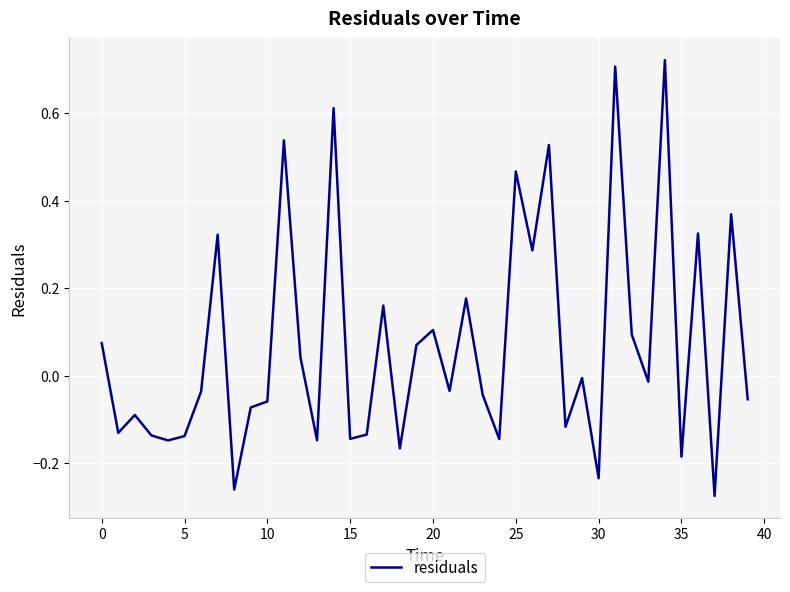

How many positive values are there?

17